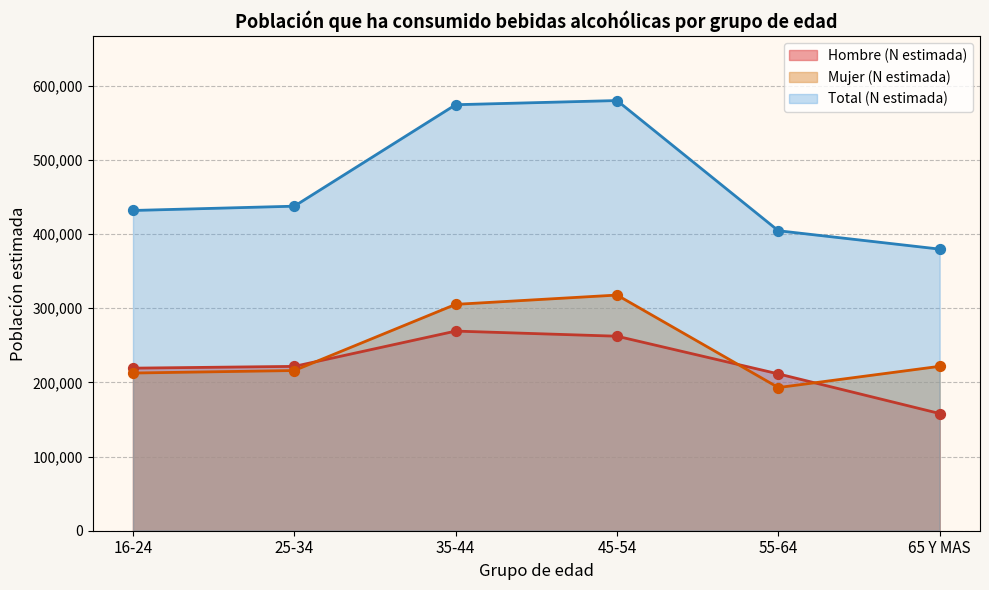

Which series reaches the minimum Y coordinate?

Hombre (N estimada)